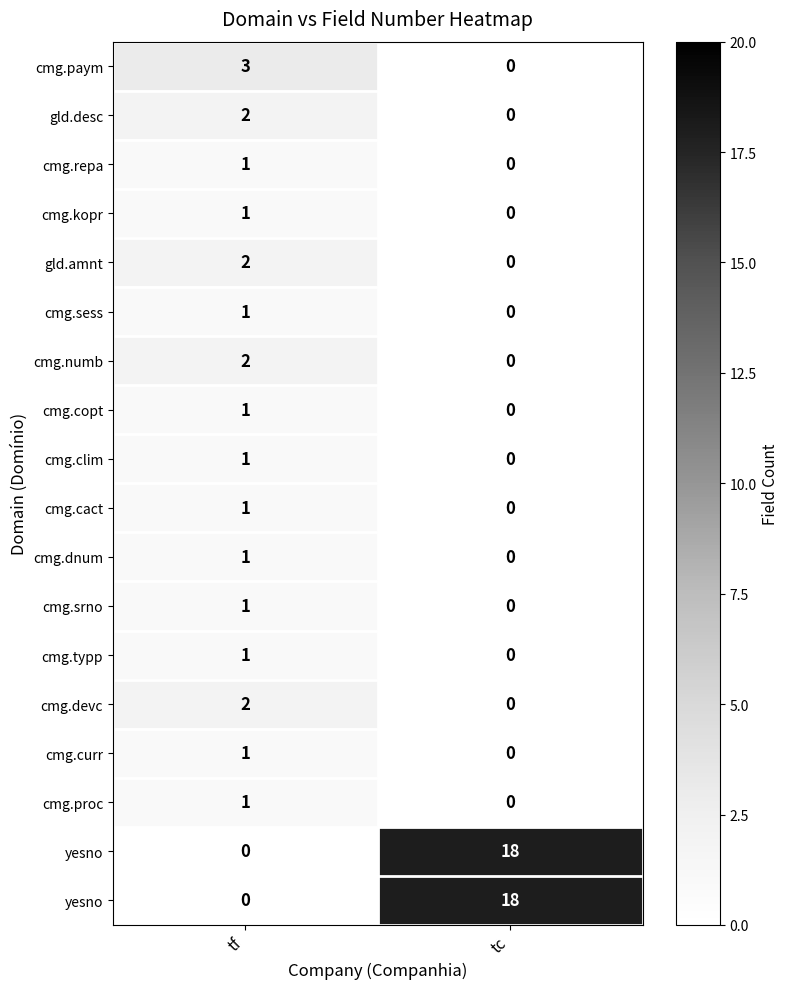

At how many categories does at least one series exceed 17?

1